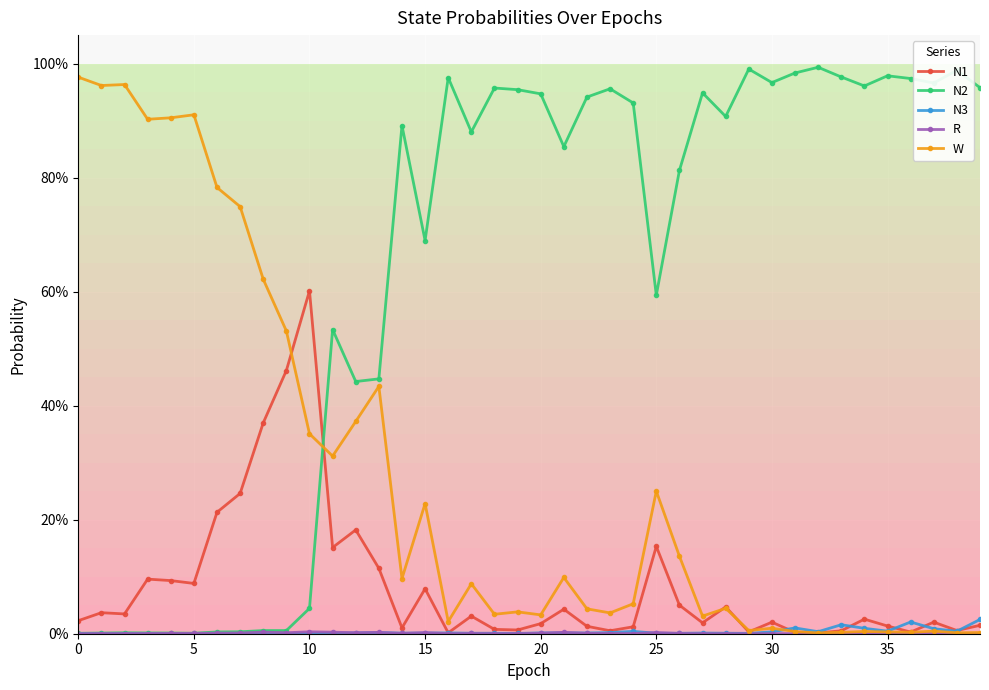

Which series has the largest total across all categories?

N2